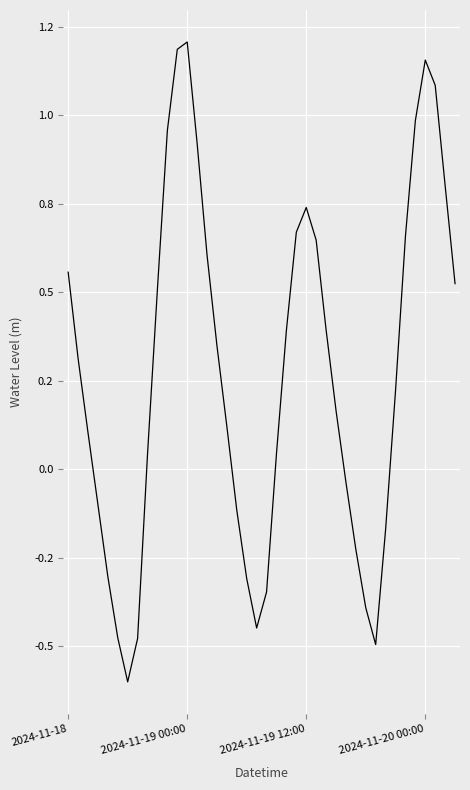

Does the chart have visible grid lines?

Yes